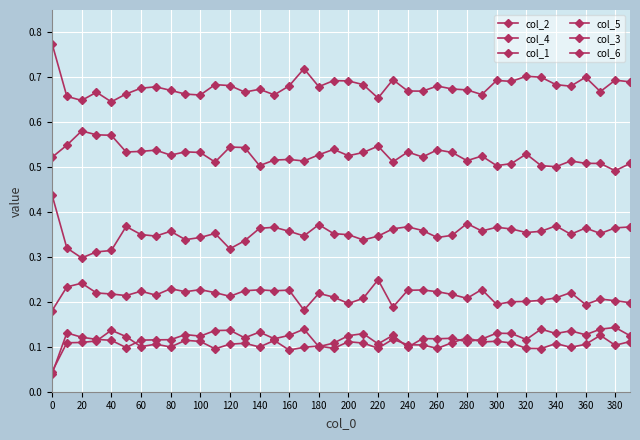

How many lines are shown in the chart?

6